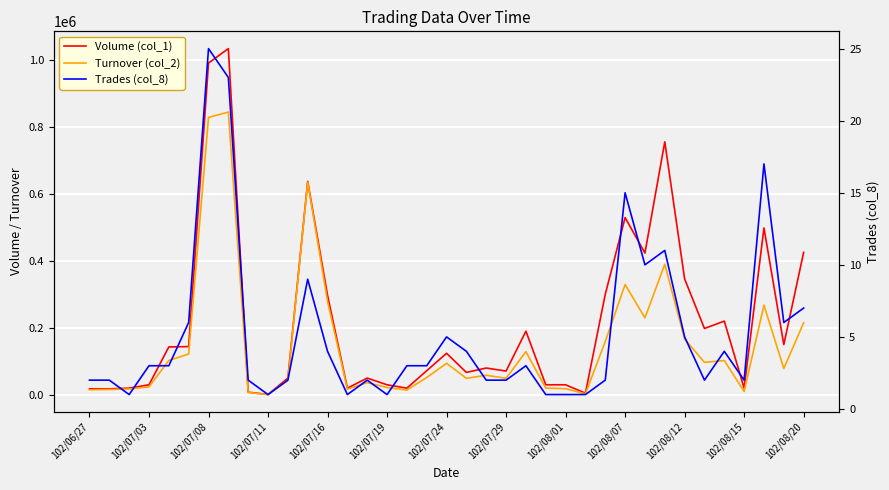

What are all the series names shown in the legend?

Volume (col_1), Turnover (col_2), Trades (col_8)